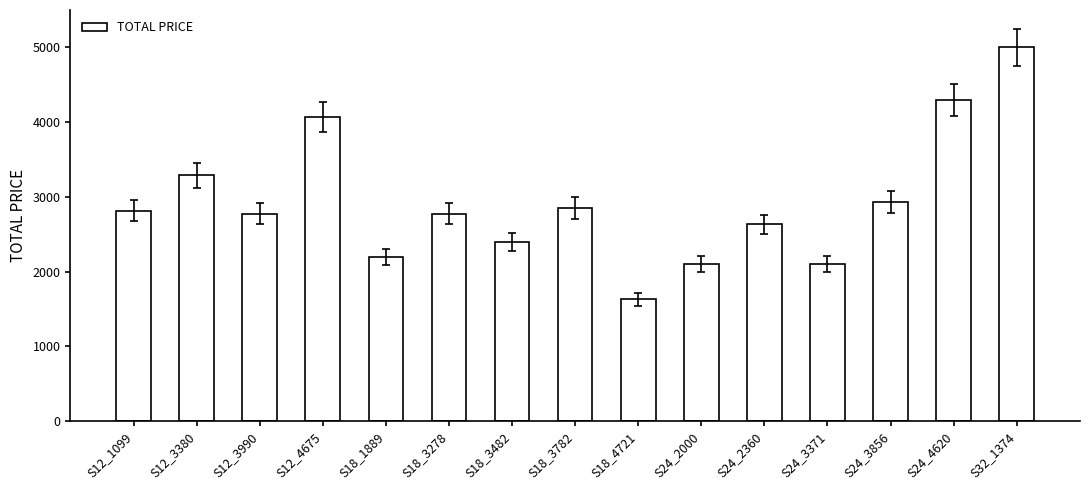

Which has a higher value, S12_3380 or S24_4620?

S24_4620